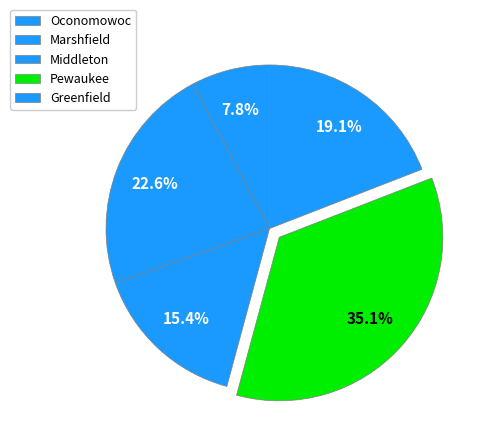

To the nearest percent, what percentage of the pie is Greenfield?

19%